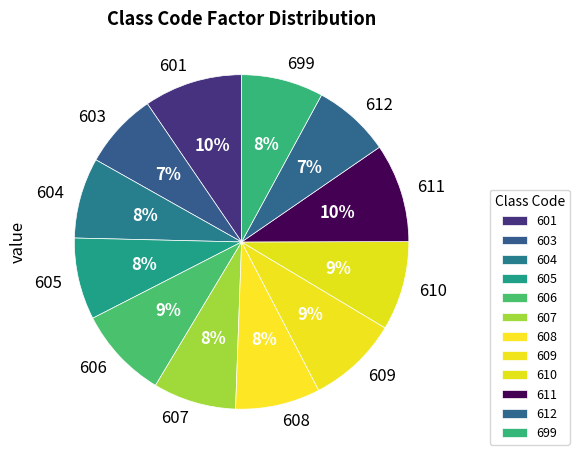

The 612 slice represents 7% of the pie. True or false?

True